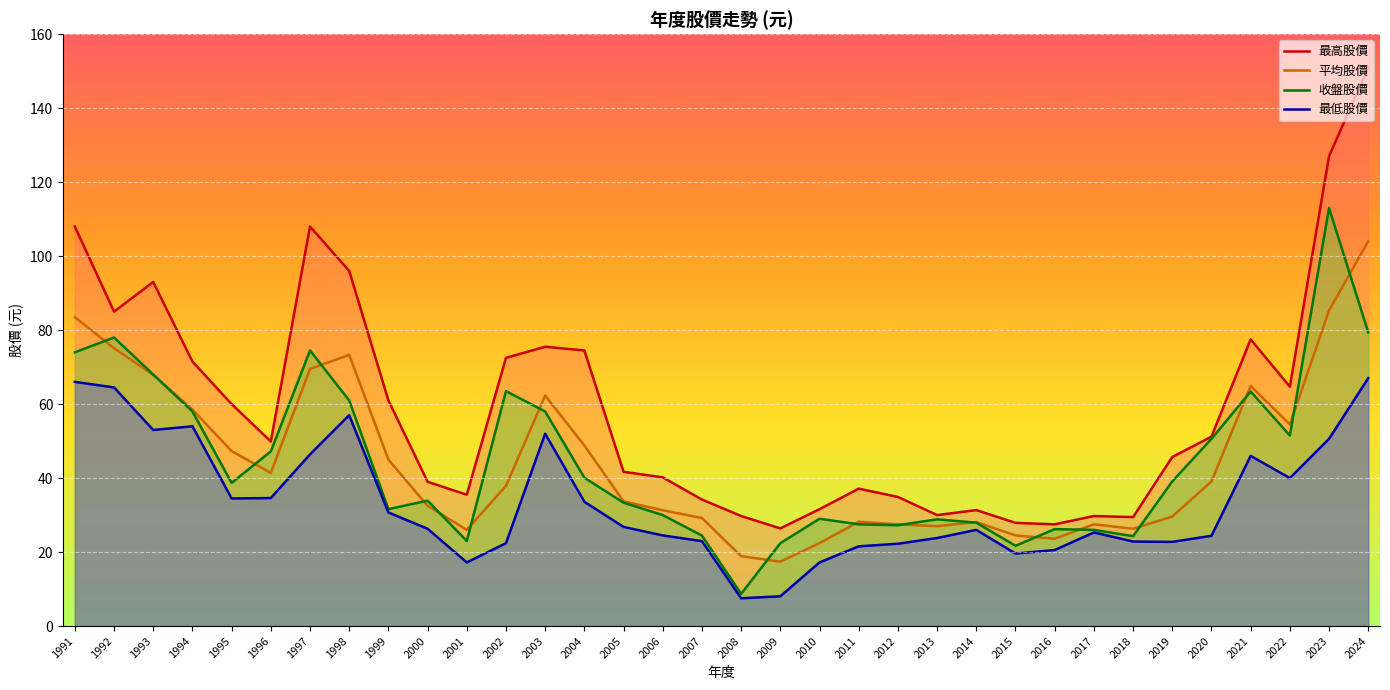

At which label is 收盤股價 closest to 60?

1998